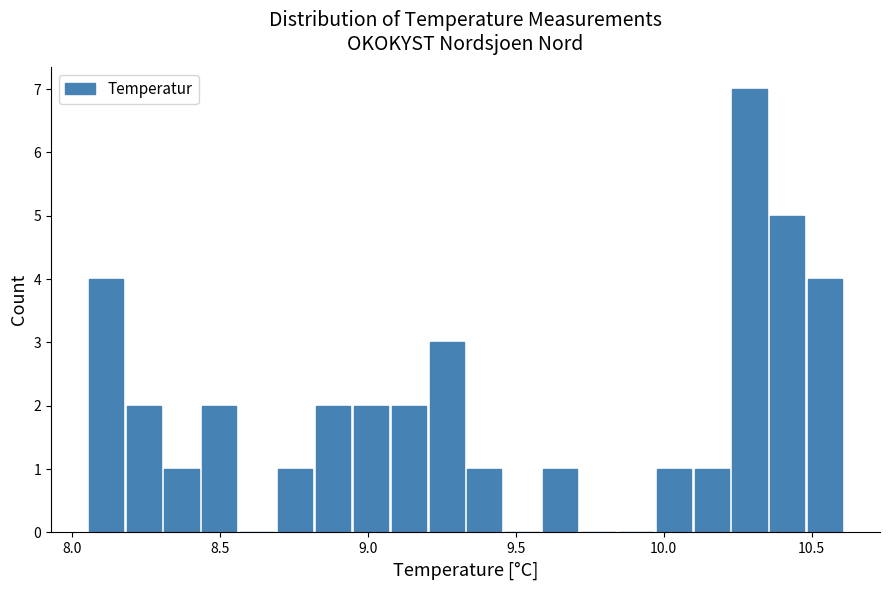

Read against the x-axis, roughly where is the centre of the tallest bar?

10.30